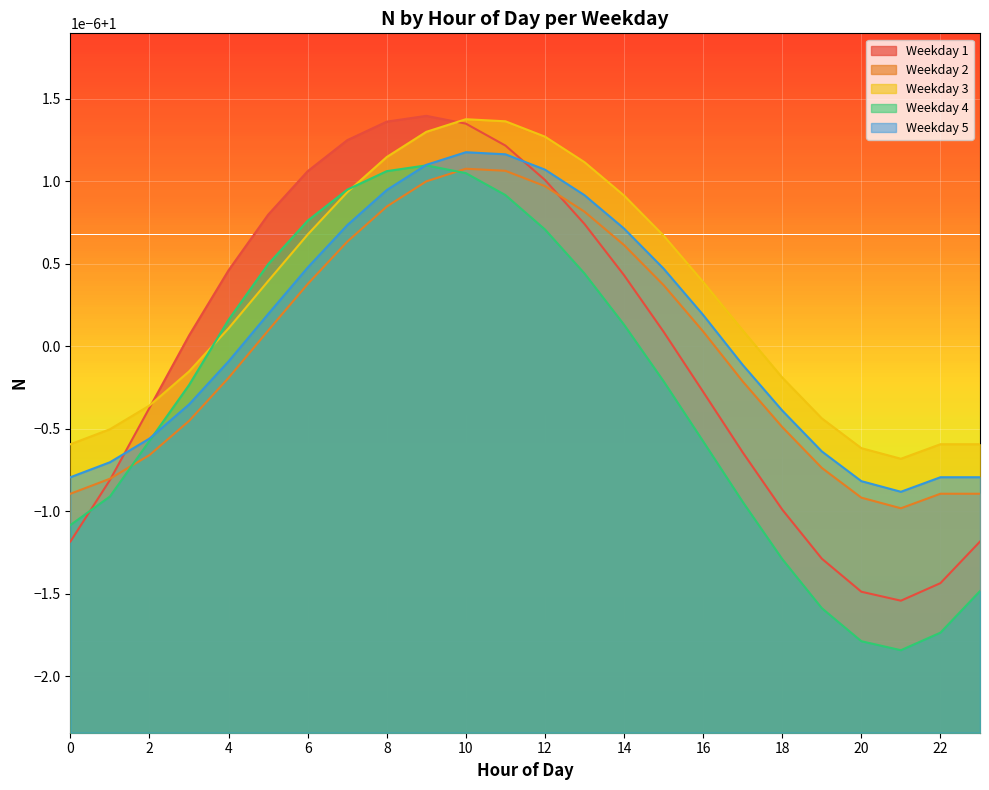

How many lines are shown in the chart?

5